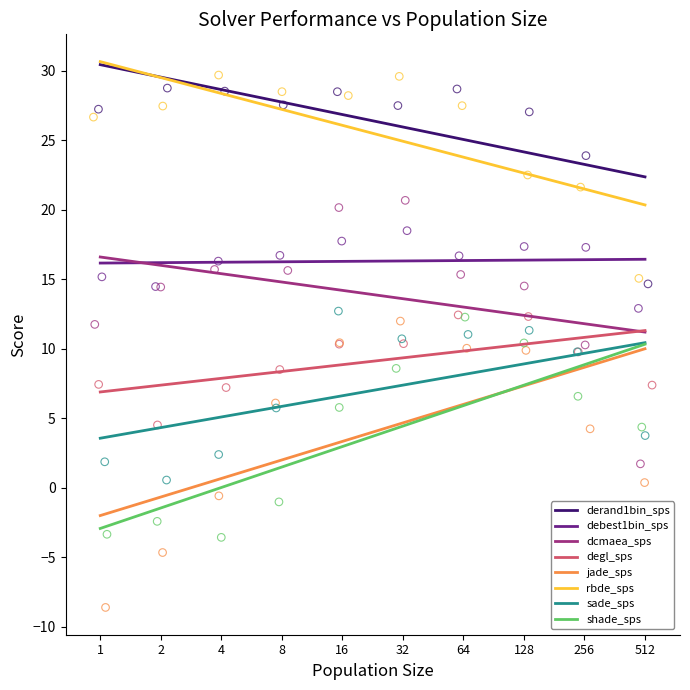

Which series reaches the minimum Y coordinate?

jade_sps